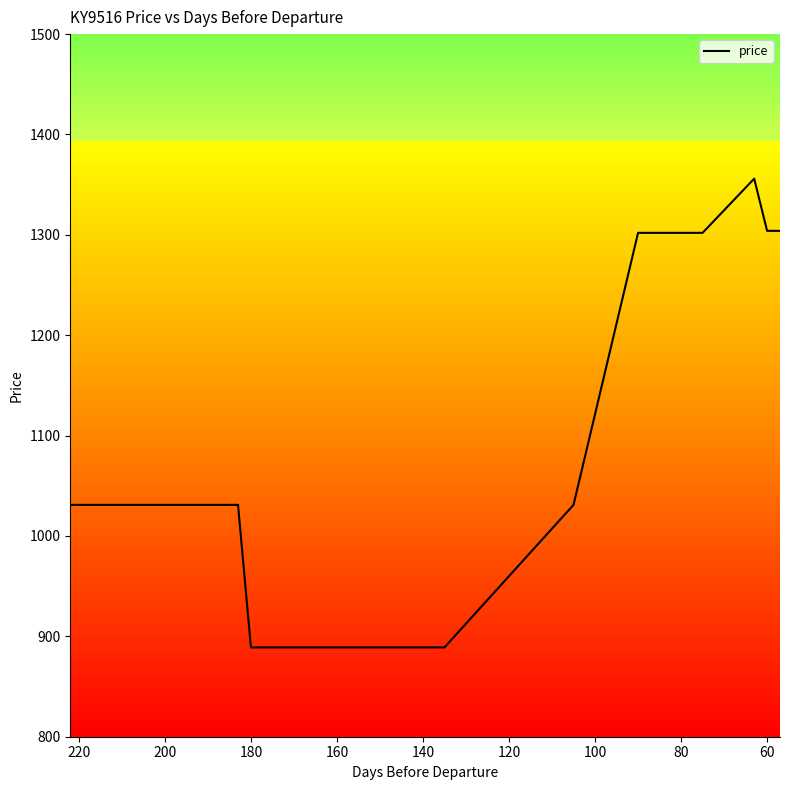

What is the sum of all values?

41465